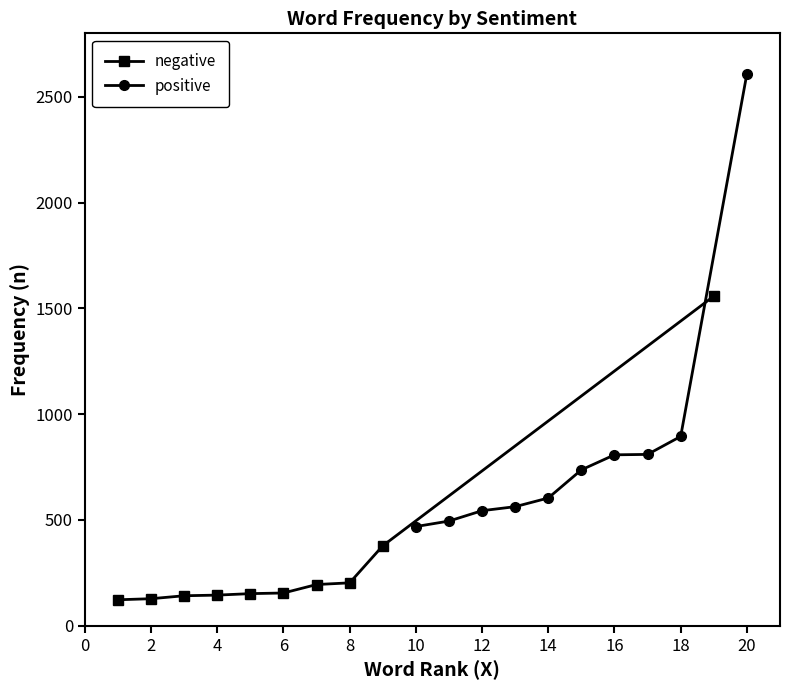

Between 0 and 10, which is larger?

10